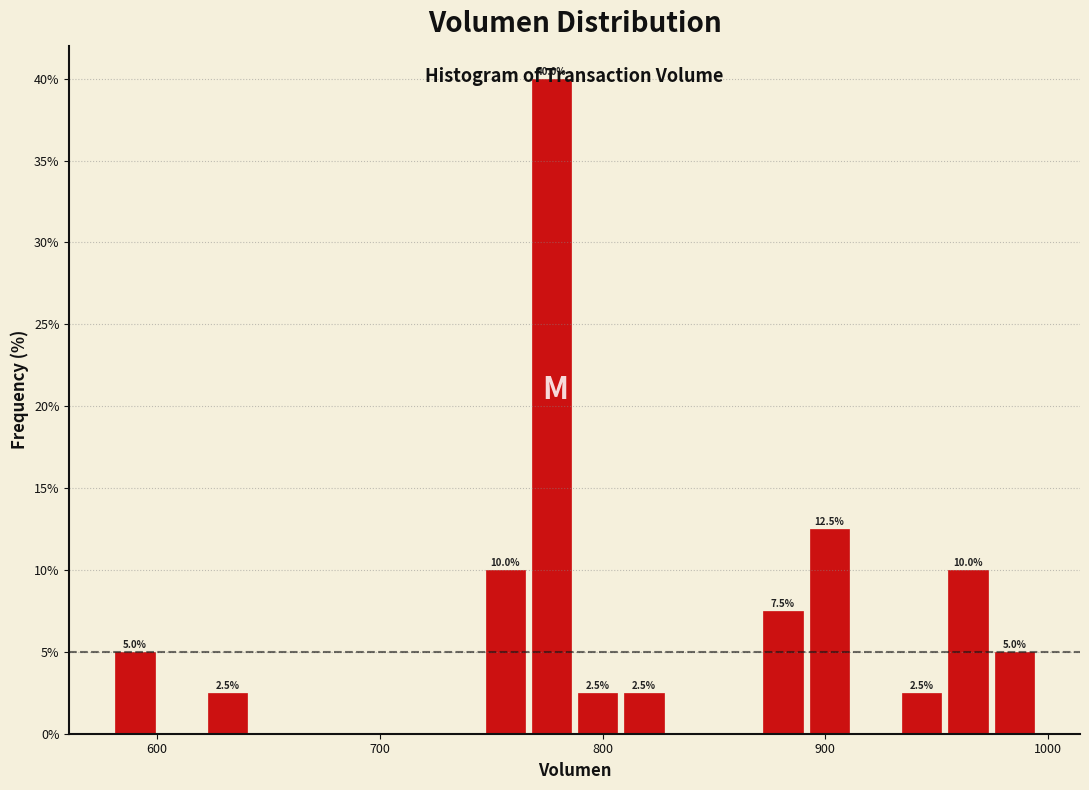

Read against the x-axis, roughly where is the centre of the tallest bar?

780